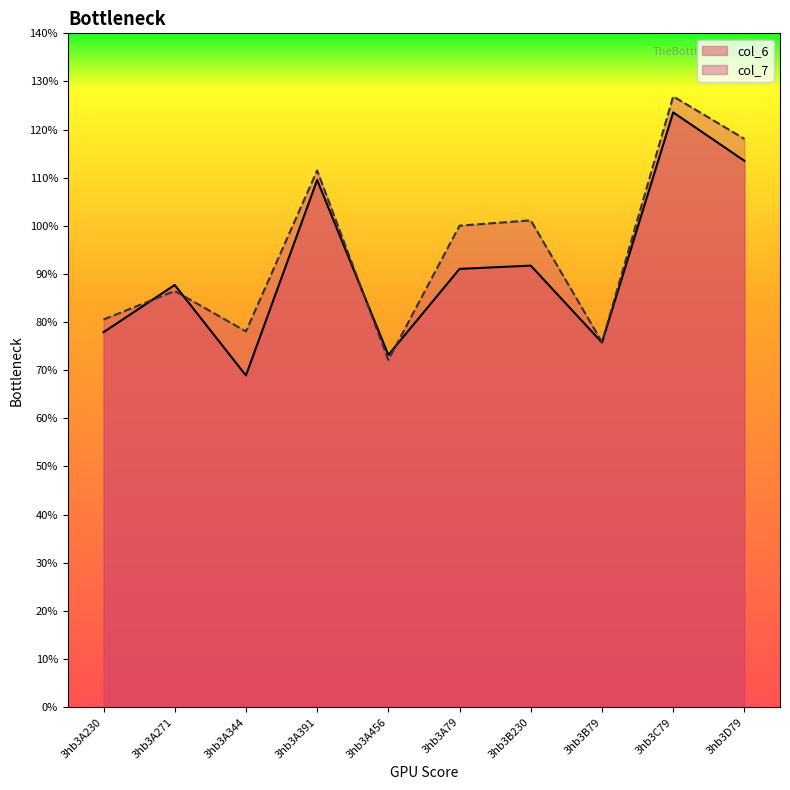

Is the value of col_6 at 3hb3A79 greater than the value of col_7 at 3hb3A344?

Yes